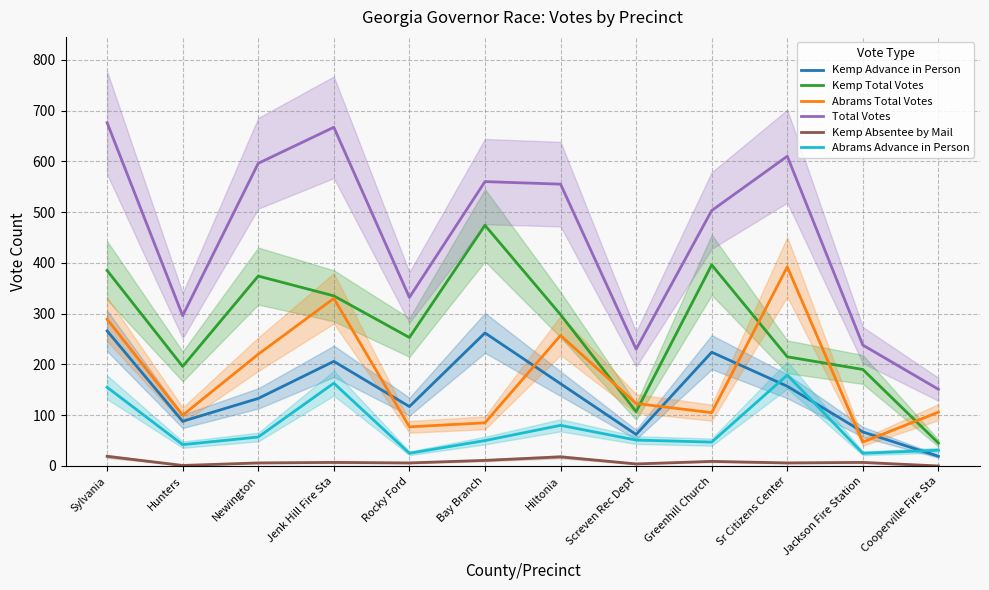

Between Jackson Fire Station and Jenk Hill Fire Sta, which is larger?

Jenk Hill Fire Sta